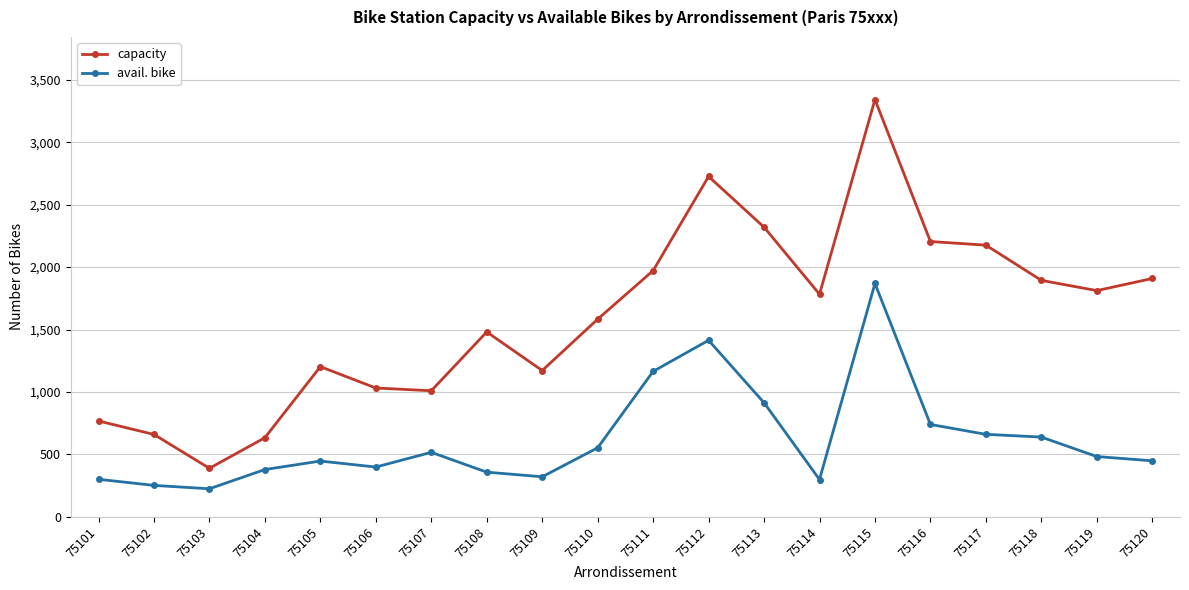

What is the maximum value shown in the chart?

3342